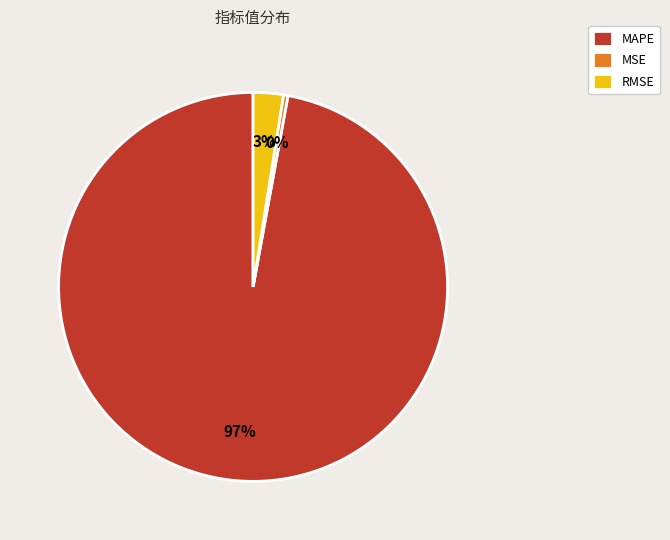

Between MSE and MAPE, which is larger?

MAPE